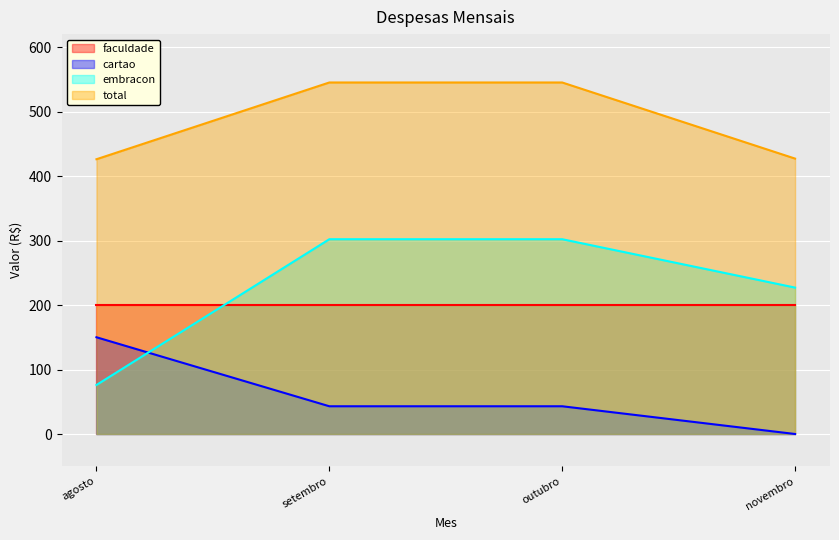

What is the sum of the total values at agosto and setembro?

971